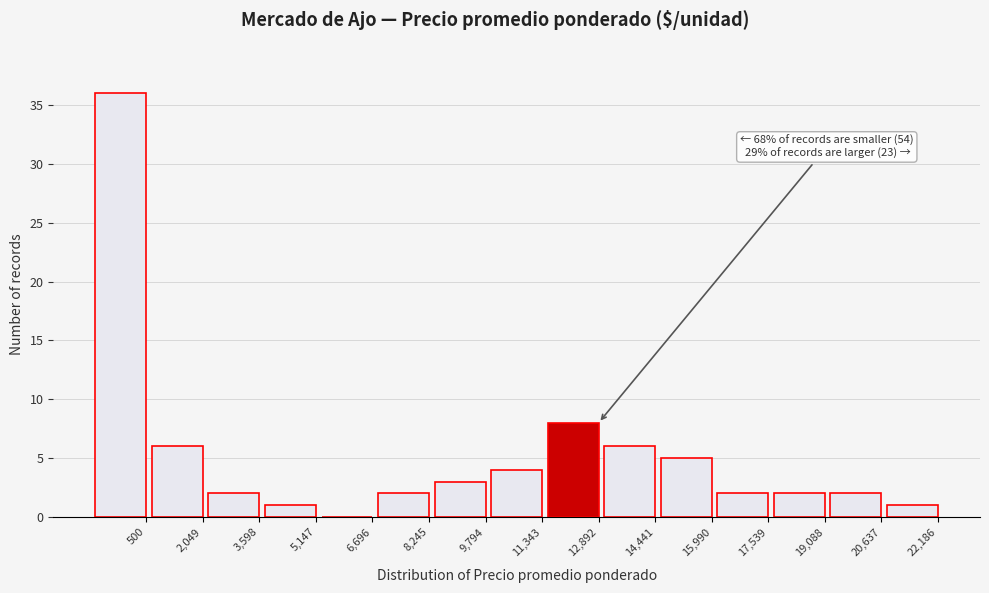

Reading left to right, list all the values displayed in this chart.

500=36	2,049=6	3,598=2	5,147=1	6,696=0	8,245=2	9,794=3	11,343=4	12,892=8	14,441=6	15,990=5	17,539=2	19,088=2	20,637=2	22,186=1